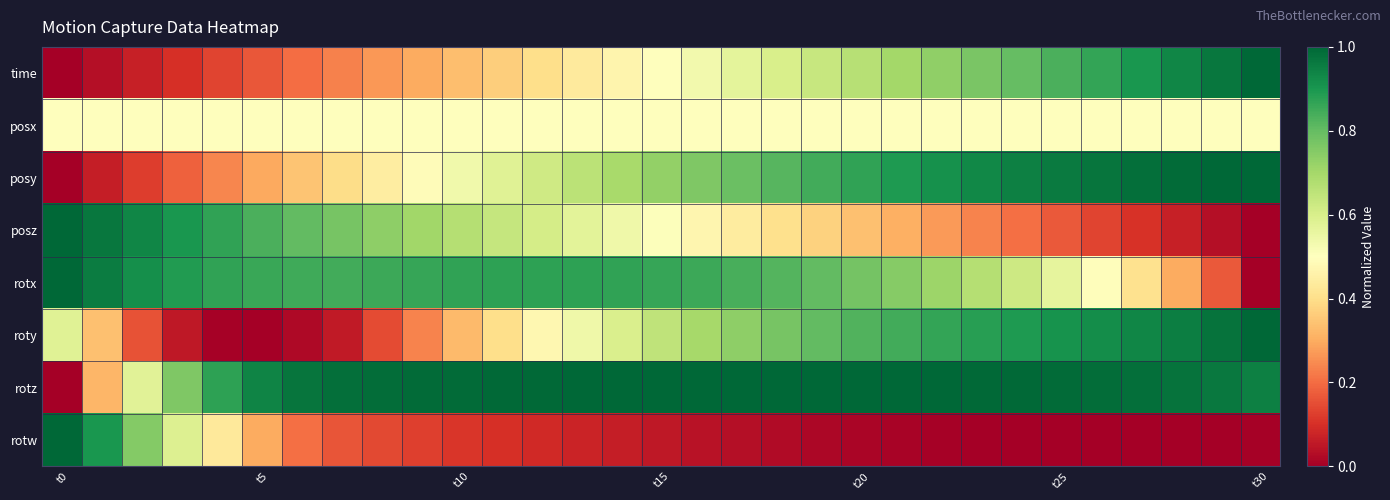

List the series in order of their peak value, highest first.

time, posy, posz, rotx, roty, rotz, rotw, posx